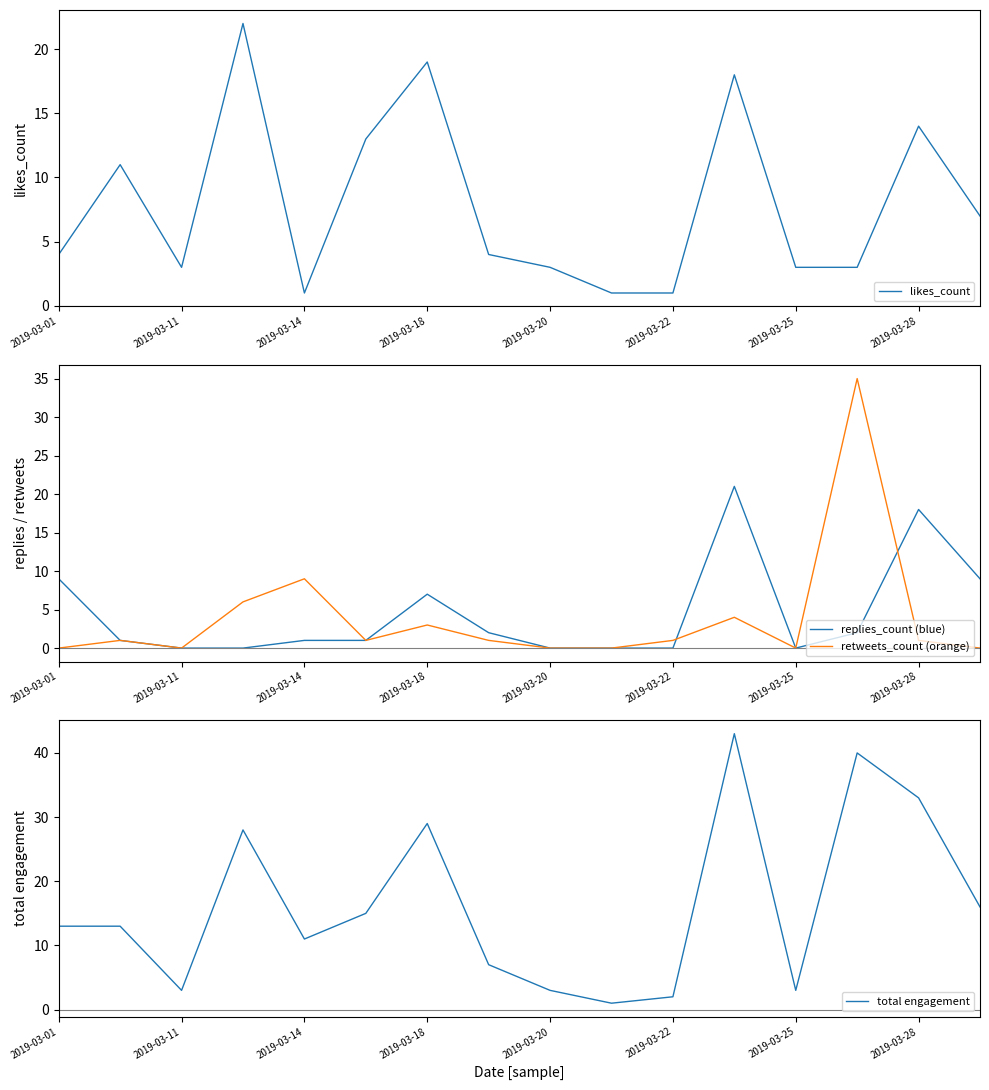

Which series has the largest total across all categories?

total engagement